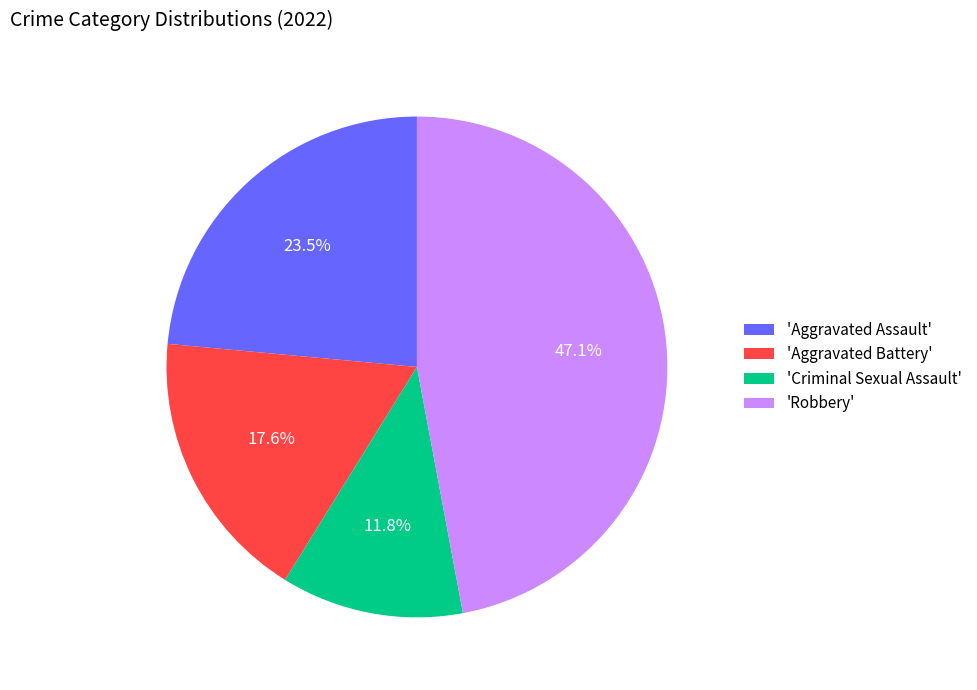

How much of the chart is everything except 'Aggravated Battery'?

82.4%